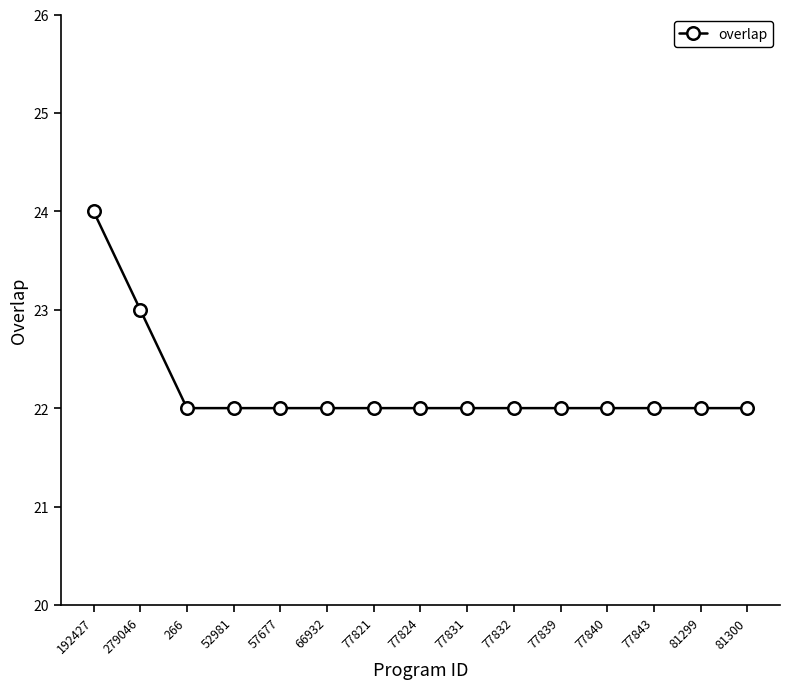

At which category does the chart reach its peak across all series?

192427